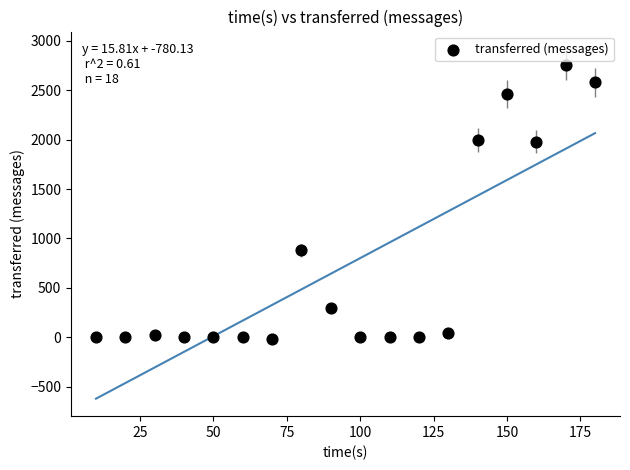

What is the range of Y values (max minus min)?

2780